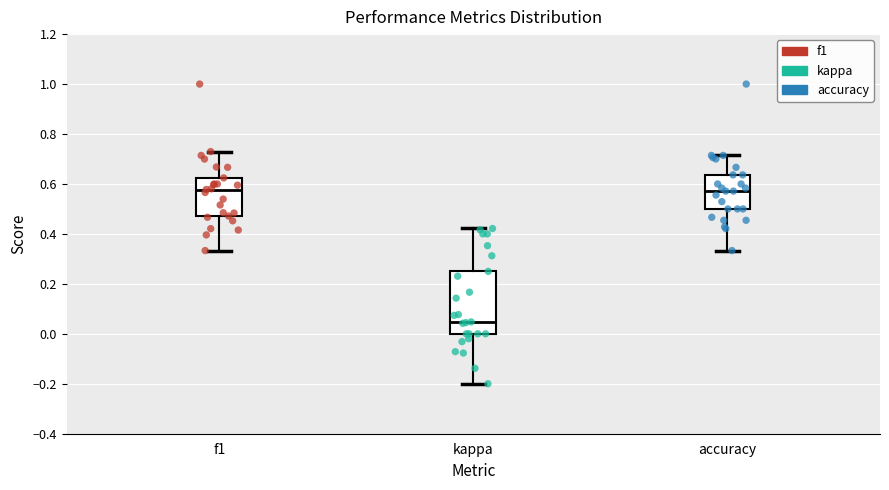

Reading left to right, read every box against the y-axis: the position of its median line, the range the box covers, and the ends of its whiskers. The values are not printed on the chart, so give them approximately, as read against the axis.

f1: median 0.58, box 0.48 to 0.62, whiskers 0.34 to 0.72
kappa: median 0.04, box 0.00 to 0.26, whiskers -0.20 to 0.42
accuracy: median 0.58, box 0.50 to 0.64, whiskers 0.34 to 0.72